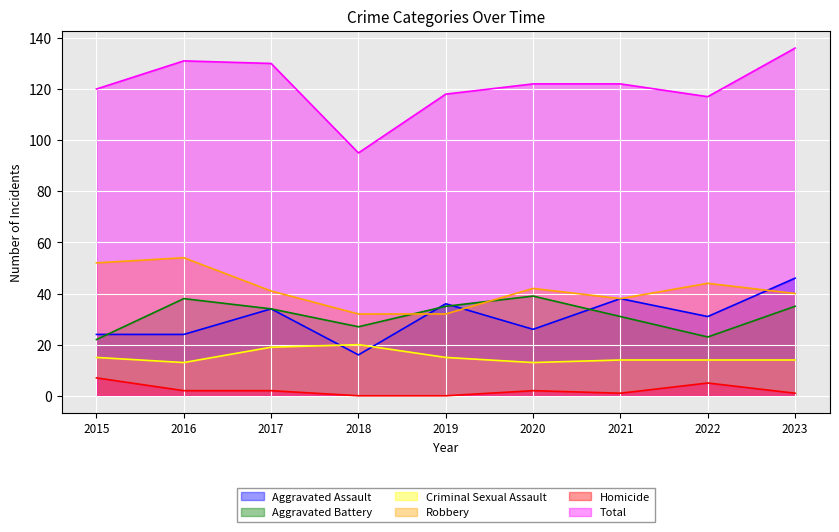

List the series in order of their peak value, highest first.

Total, Robbery, Aggravated Assault, Aggravated Battery, Criminal Sexual Assault, Homicide